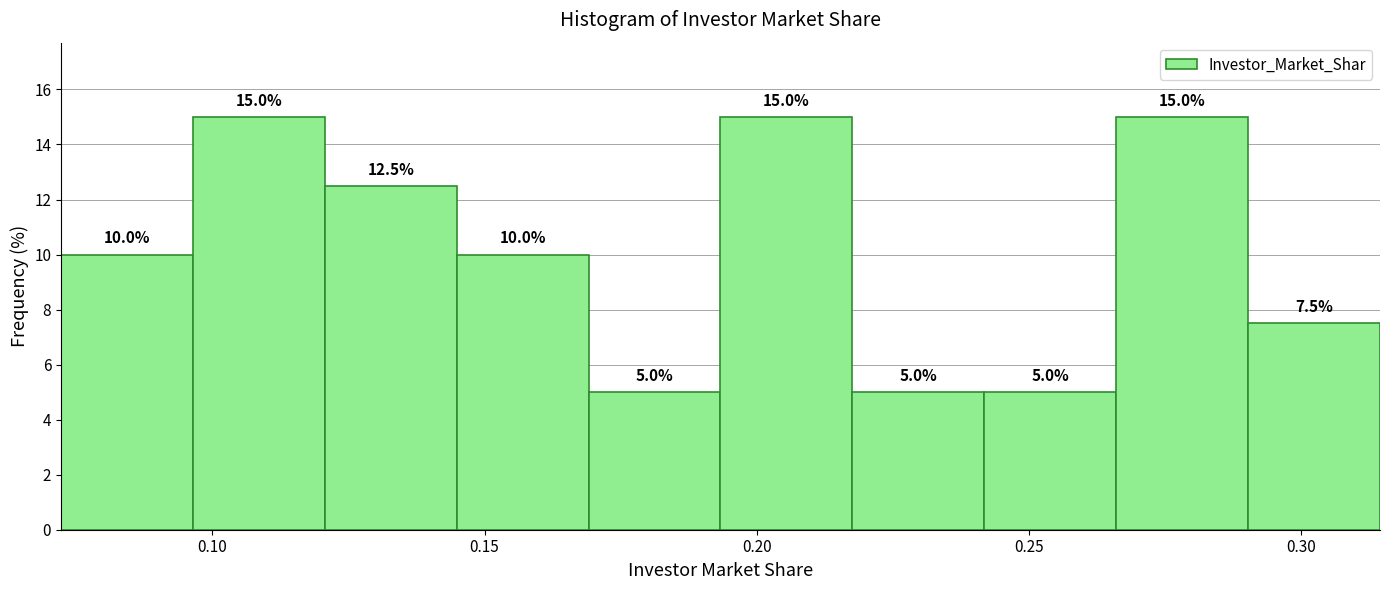

Reading left to right, list every bar in this chart as the range it spans on the x-axis followed by its height. The bar edges are not printed on the chart, so give them approximately, as read against the axis.

0.070 to 0.095: 10.0
0.095 to 0.120: 15.0
0.120 to 0.145: 12.5
0.145 to 0.170: 10.0
0.170 to 0.195: 5.0
0.195 to 0.220: 15.0
0.220 to 0.240: 5.0
0.240 to 0.265: 5.0
0.265 to 0.290: 15.0
0.290 to 0.315: 7.5